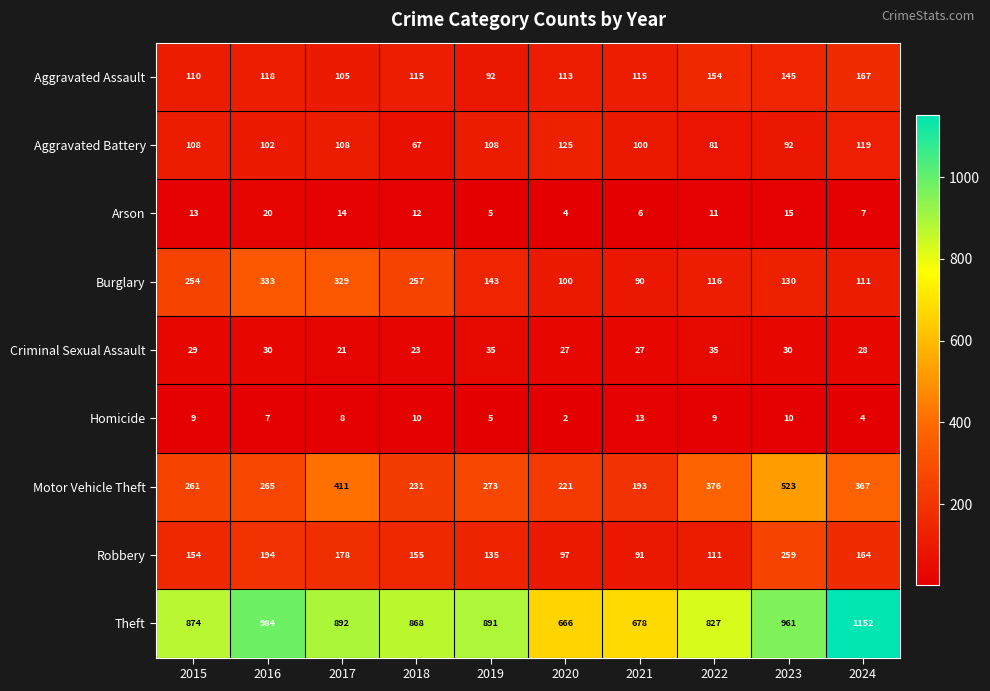

What is the sum of the Aggravated Battery values at 2020 and 2017?

233